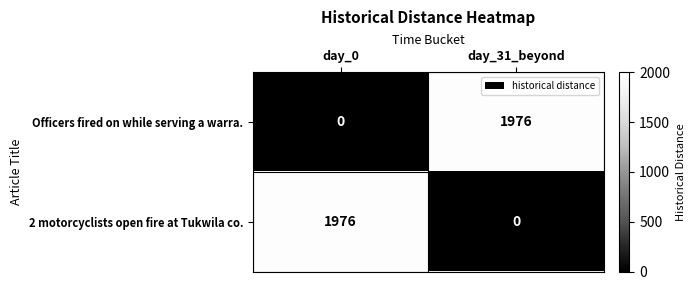

What is the spread (max minus min) of values at day_31_beyond?

1976